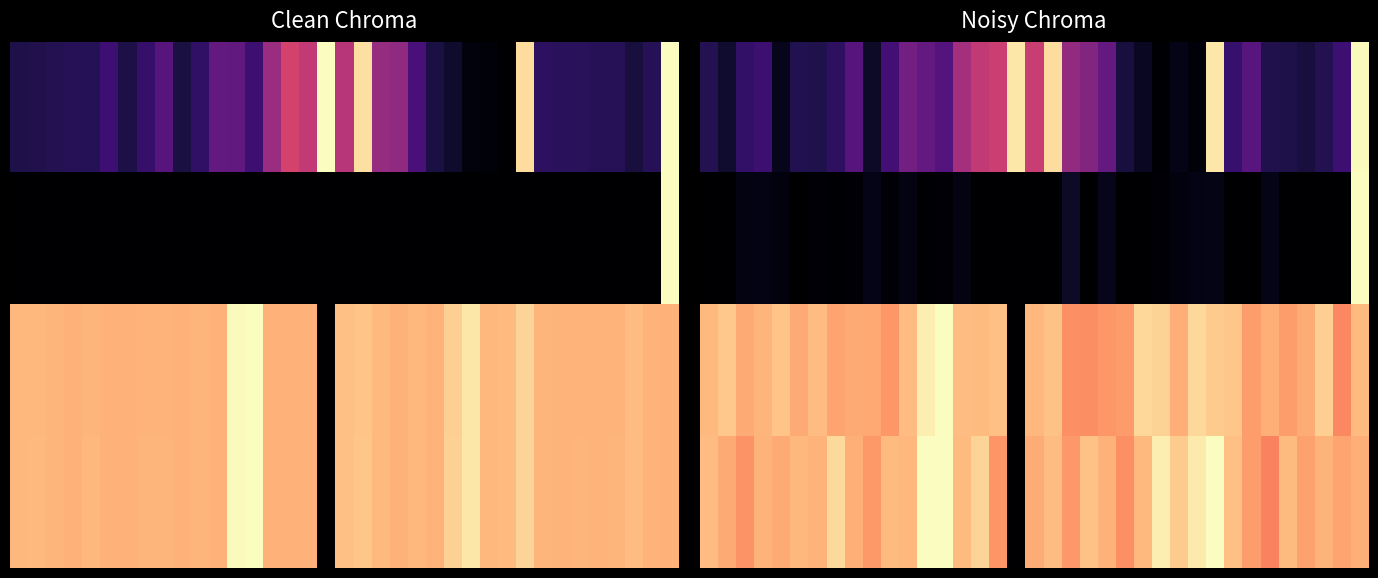

Which category has the highest value across all series?

36